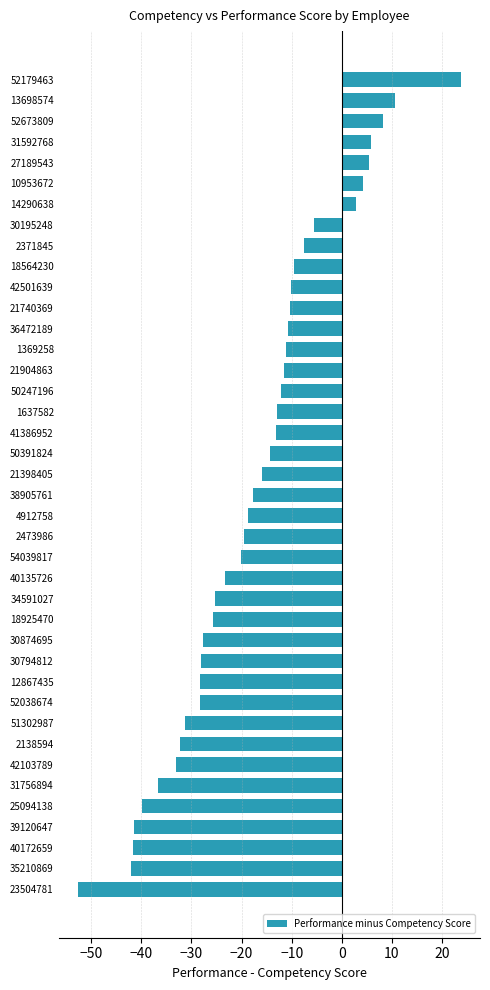

Read the value at 35210869.

-42.0